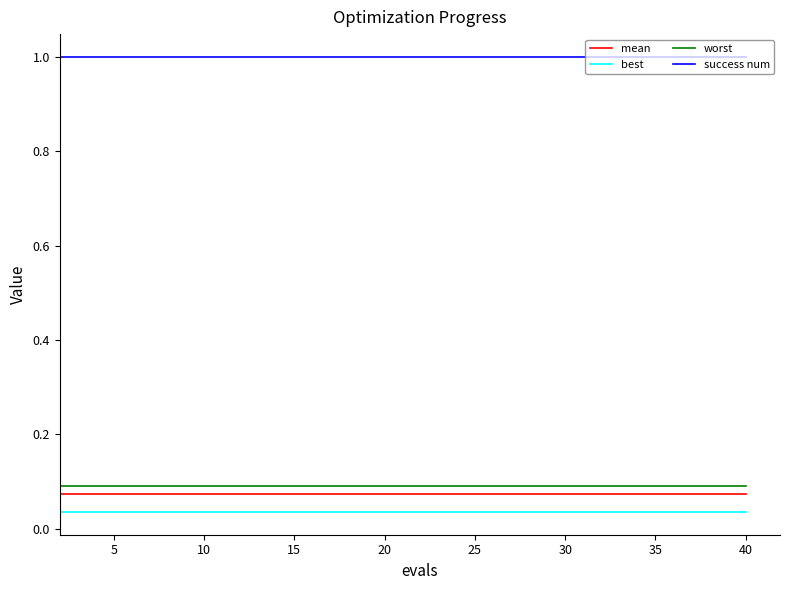

What is the sum of all worst values?

1.8